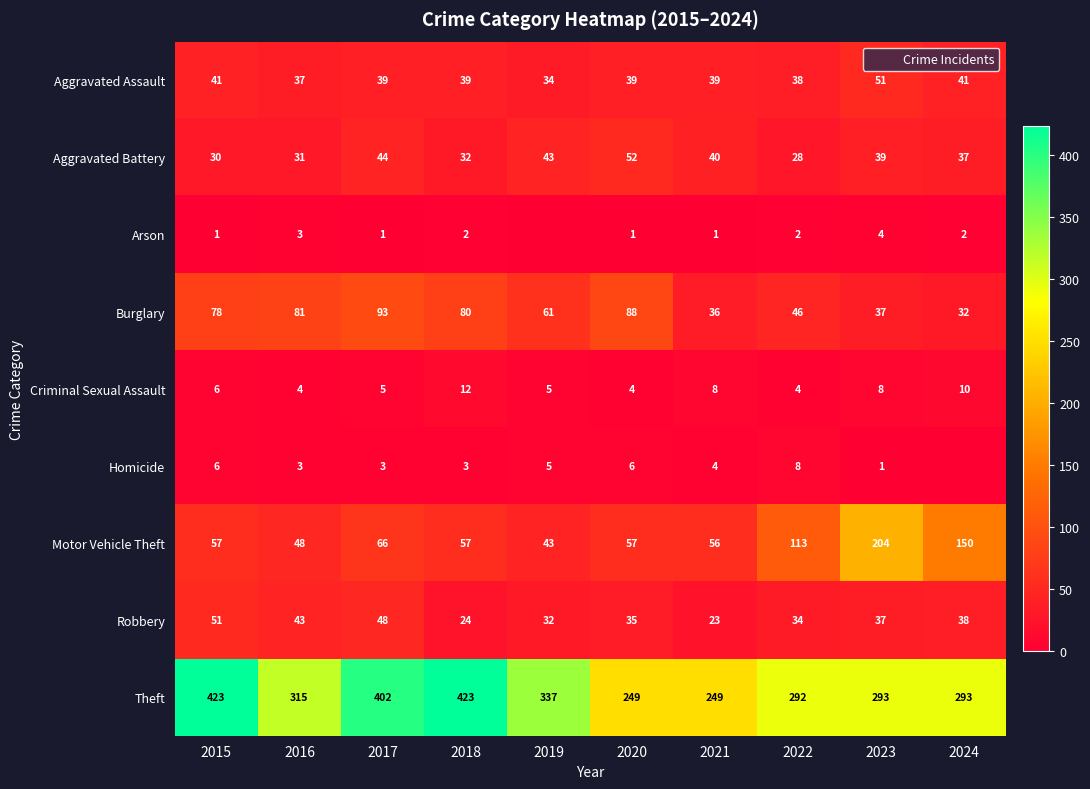

At which label does Homicide first exceed 4?

2015